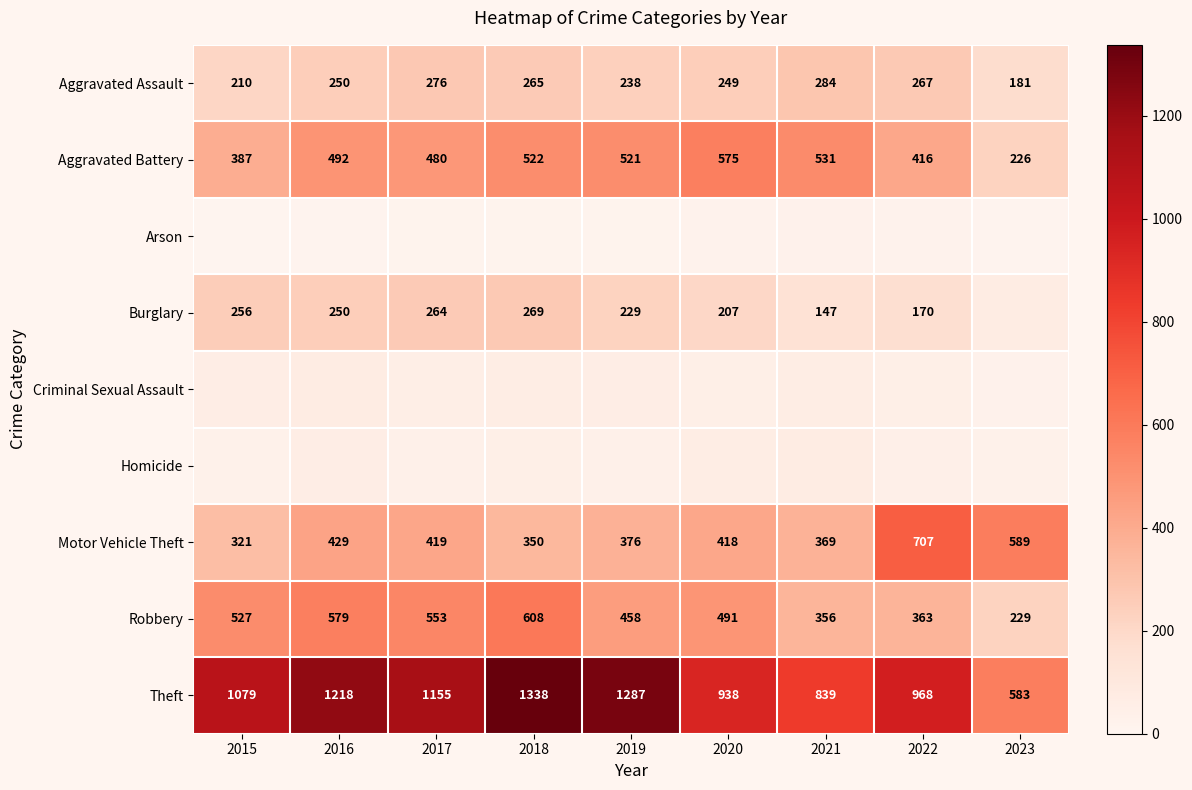

Where does the Arson series first go above 18?

2018